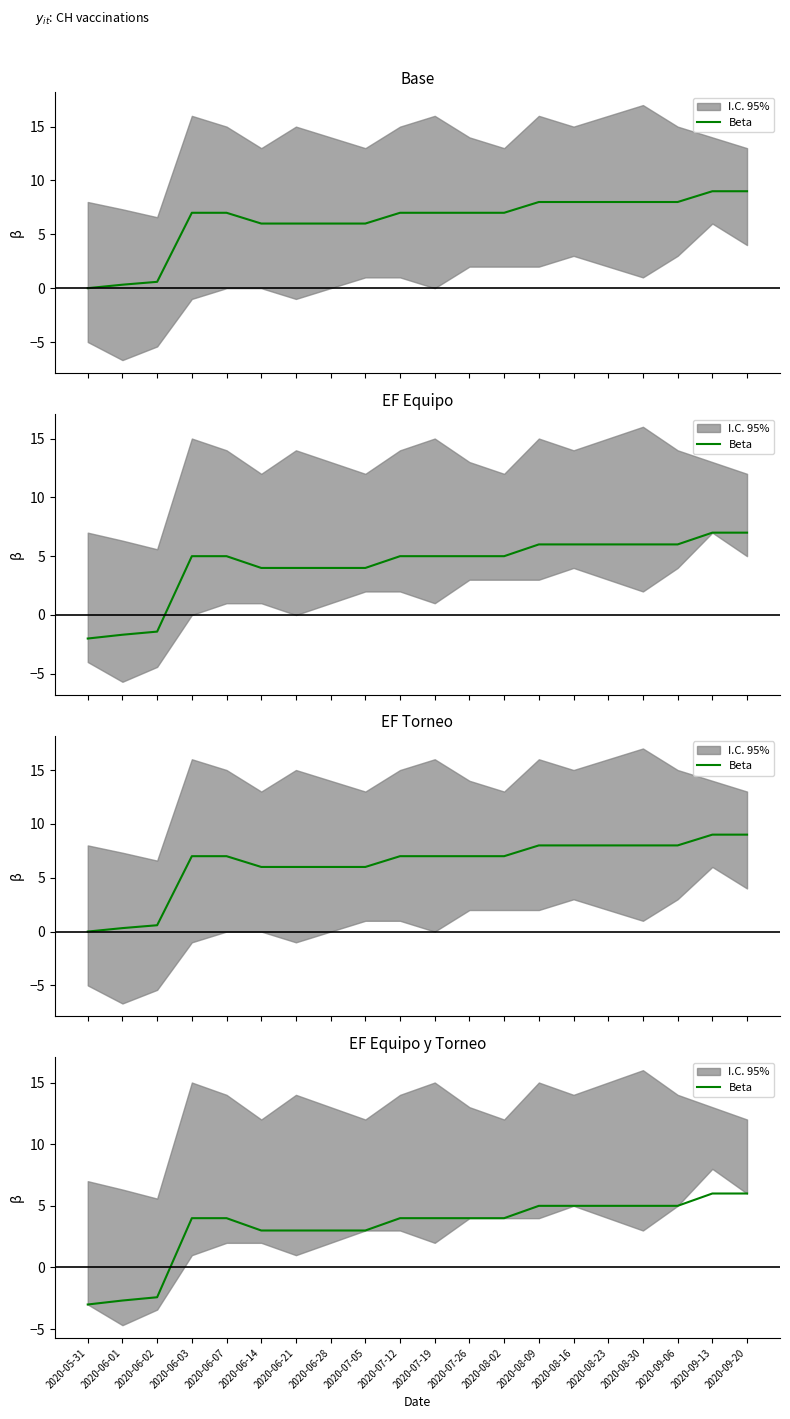

Where does the data first go above 4?

2020-08-09